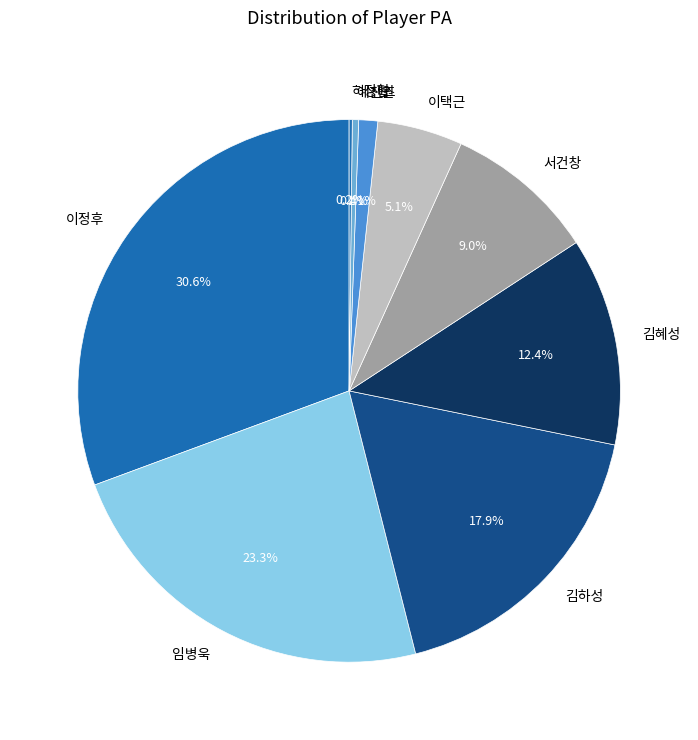

Approximately how many times larger is the value at 김혜성 compared to 예진원?

33.0